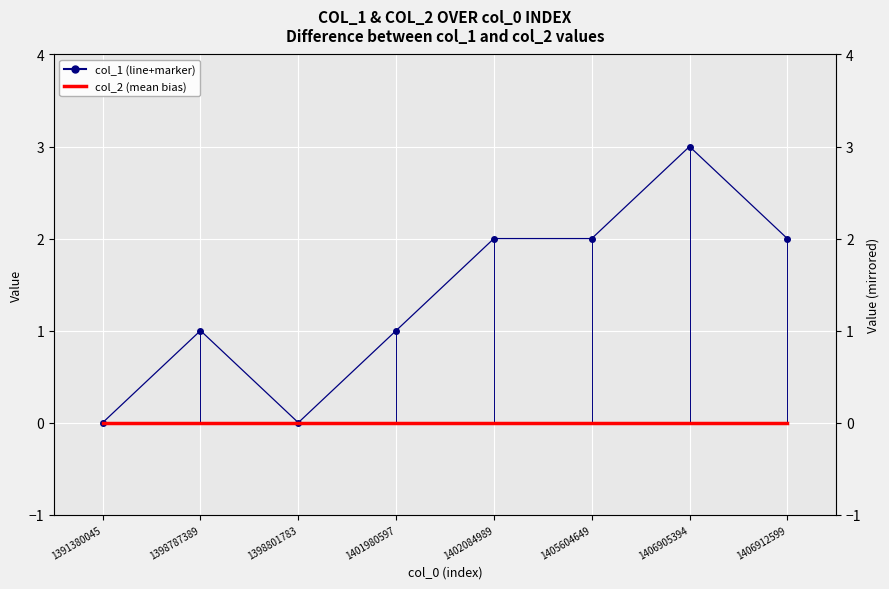

Reading left to right, what are all the values shown in this chart?

col_1: 0	1	0	1	2	2	3	2
col_2: 0	0	0	0	0	0	0	0